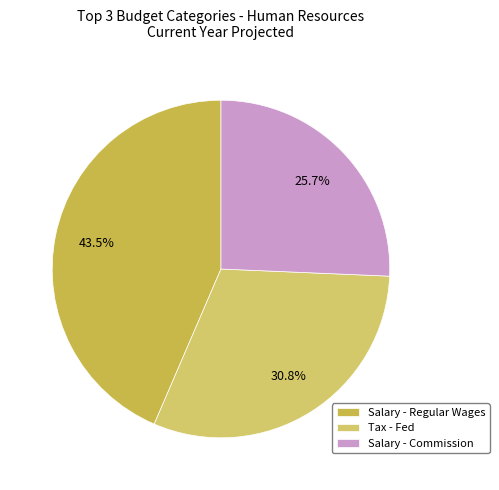

Is there a majority slice in this chart?

No